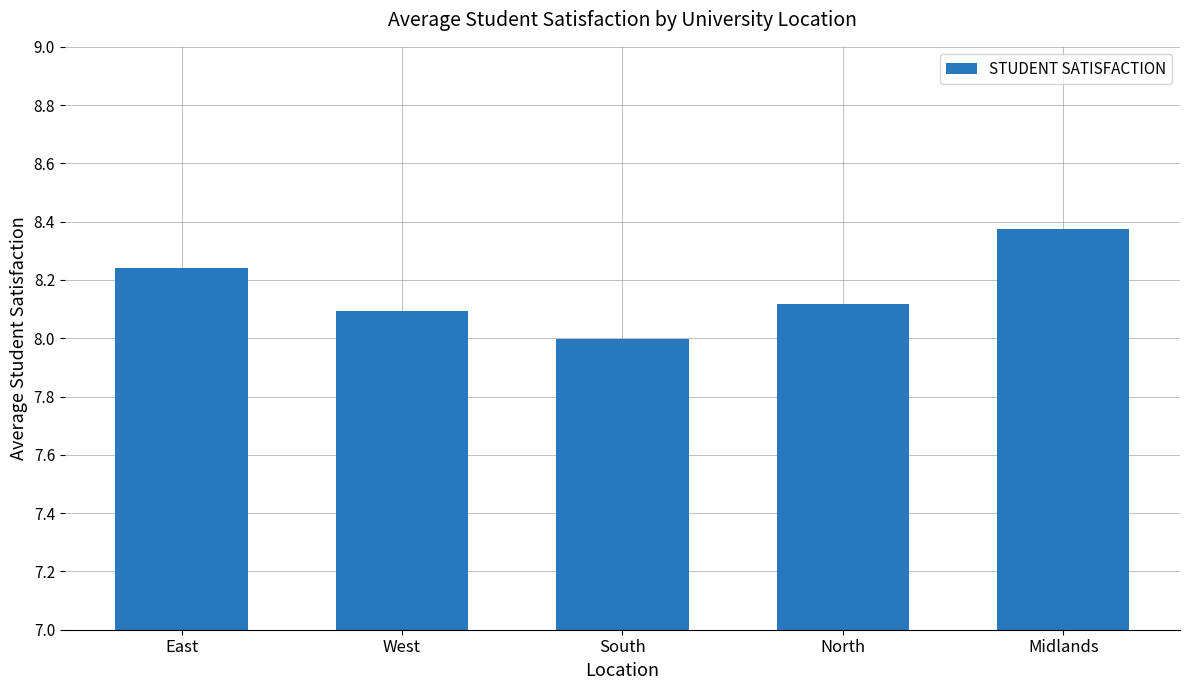

At which label does the data first exceed 8?

East